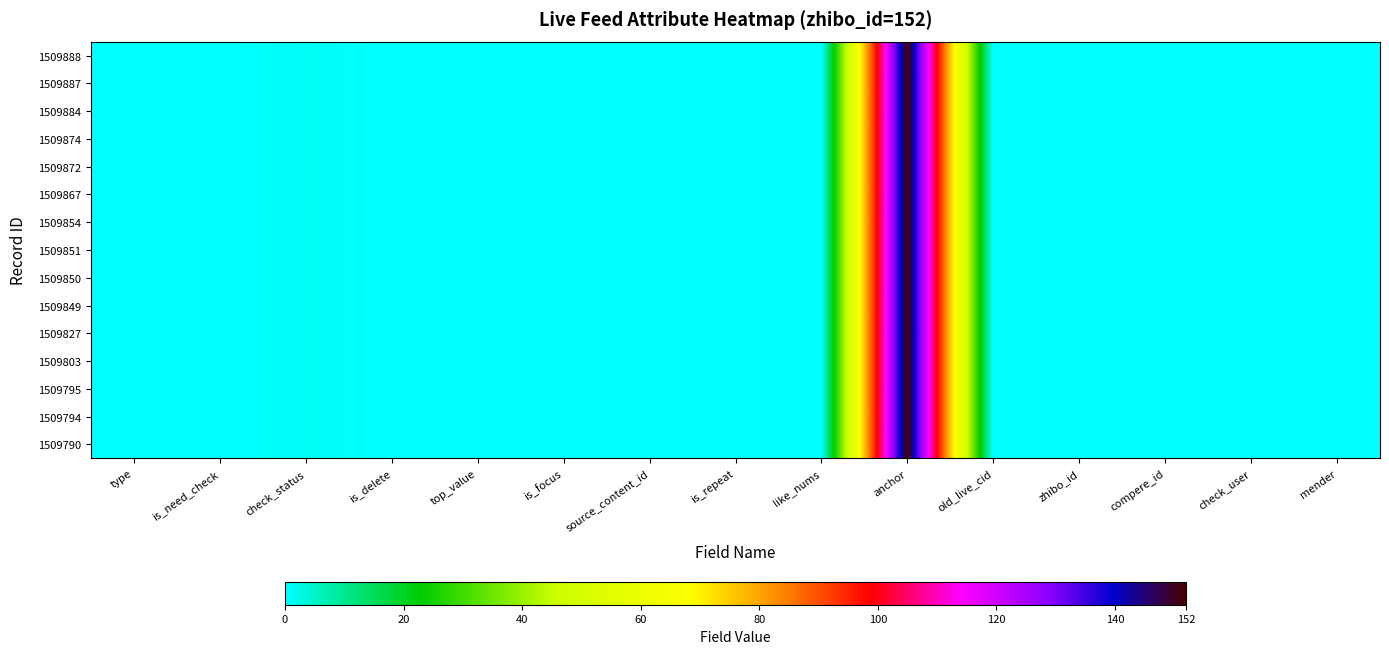

Which label corresponds to the smallest value in the chart?

type